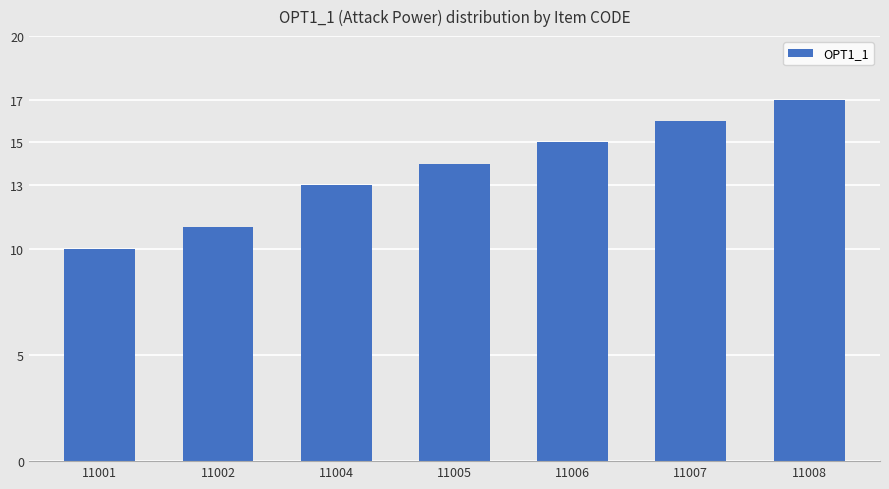

What is the minimum value shown in the chart?

10